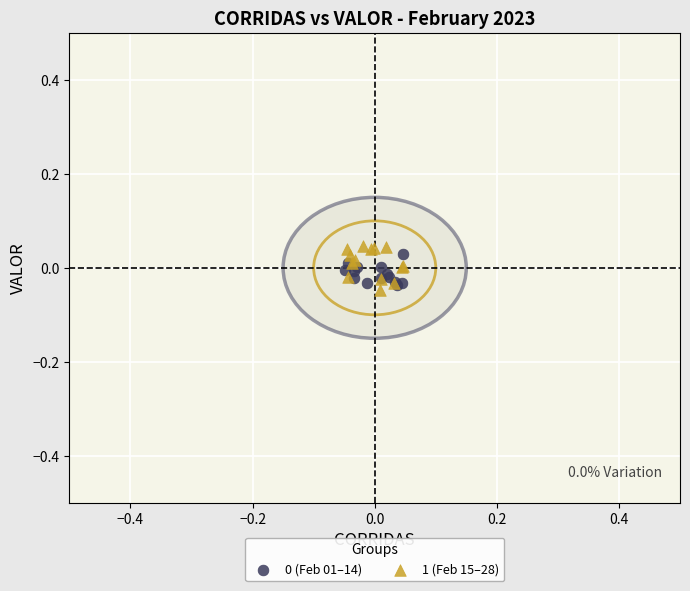

Which series contains the highest Y value?

1 (Feb 15–28)